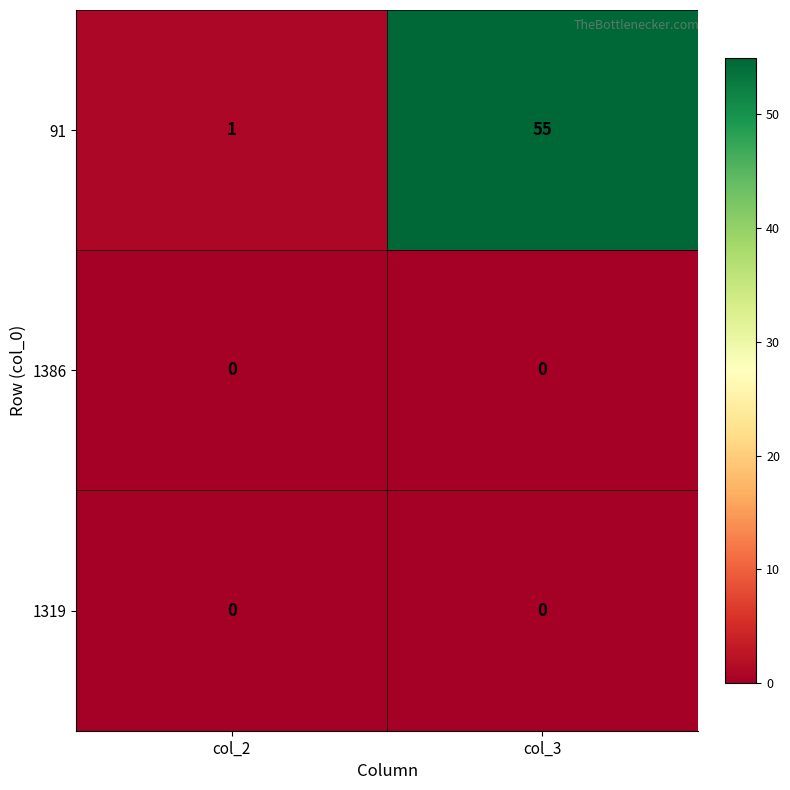

What is the maximum value shown in the chart?

55